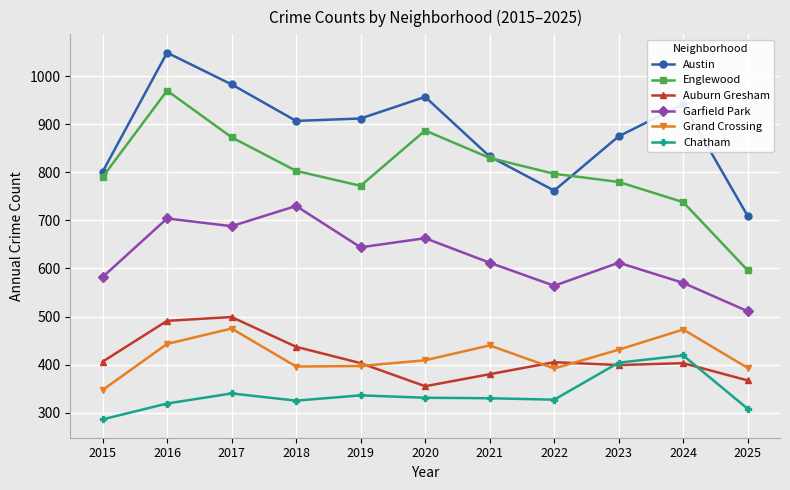

Is the value of Garfield Park at 2022 greater than the value of Grand Crossing at 2021?

Yes